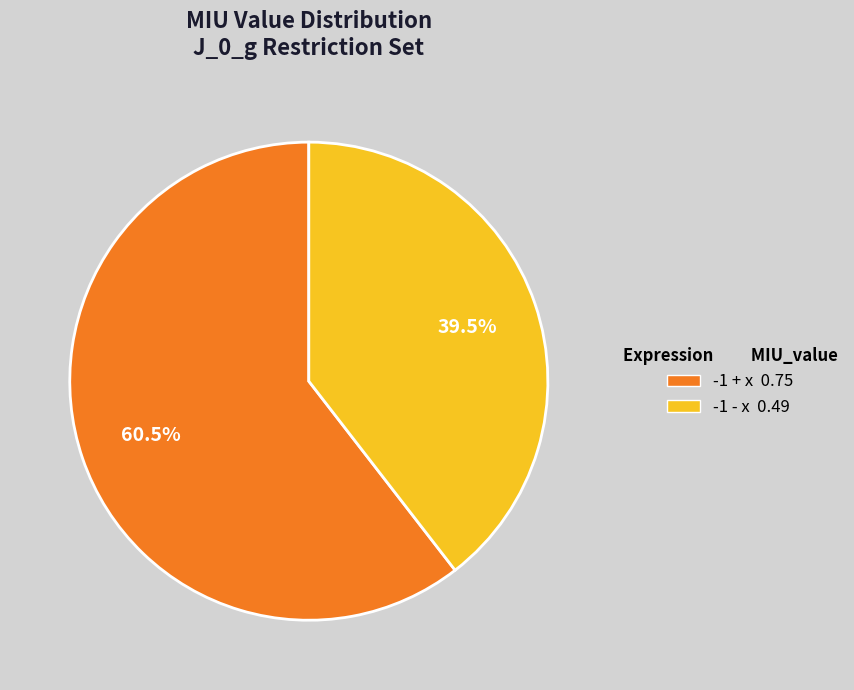

Which slice represents more than half of the pie?

-1 + x